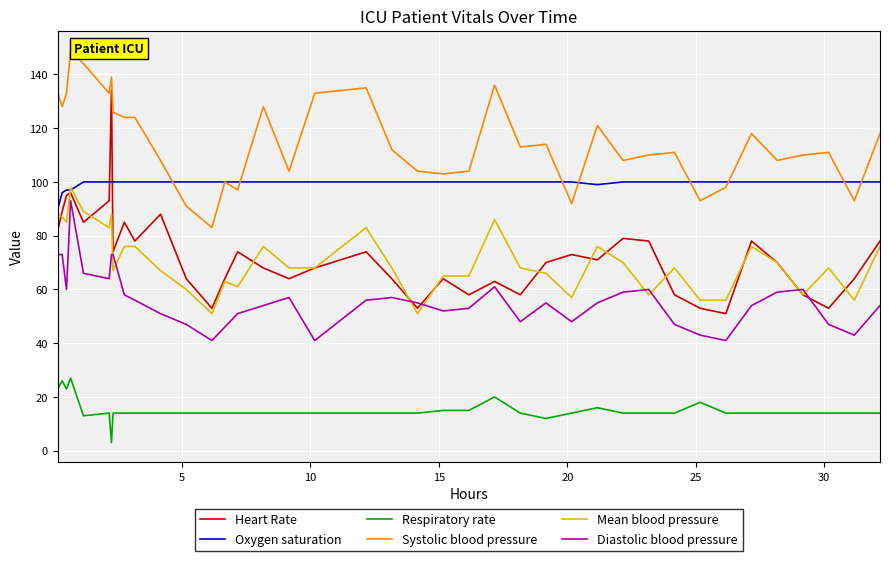

True or false: Respiratory rate and Heart Rate intersect in this chart.

False